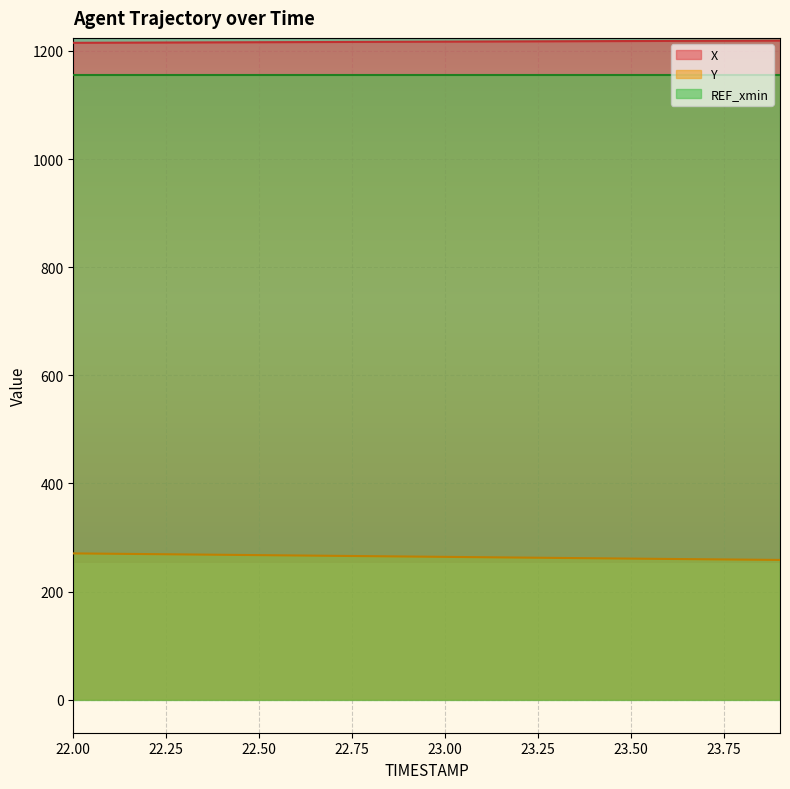

What are all the series names shown in the legend?

X, Y, REF_xmin